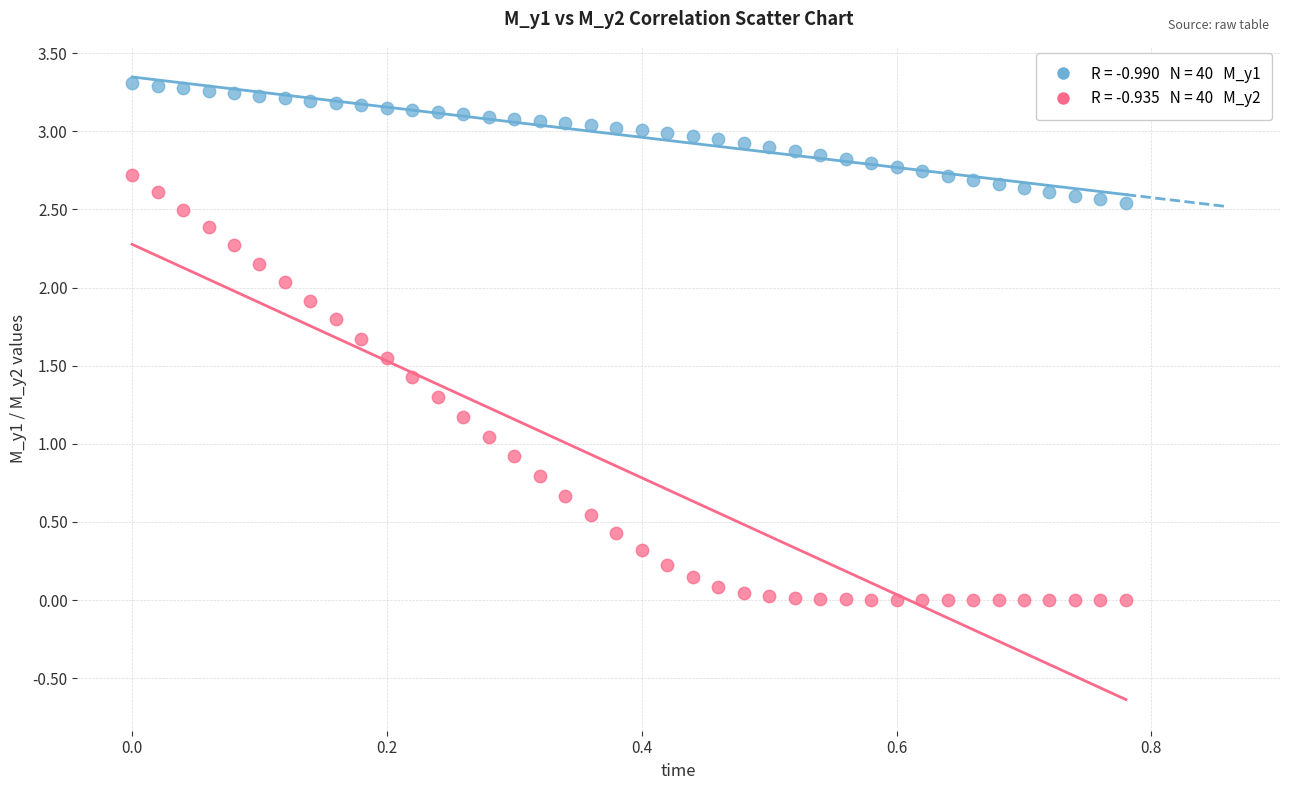

Across all data points, what is the range of Y values (max minus min)?

3.3